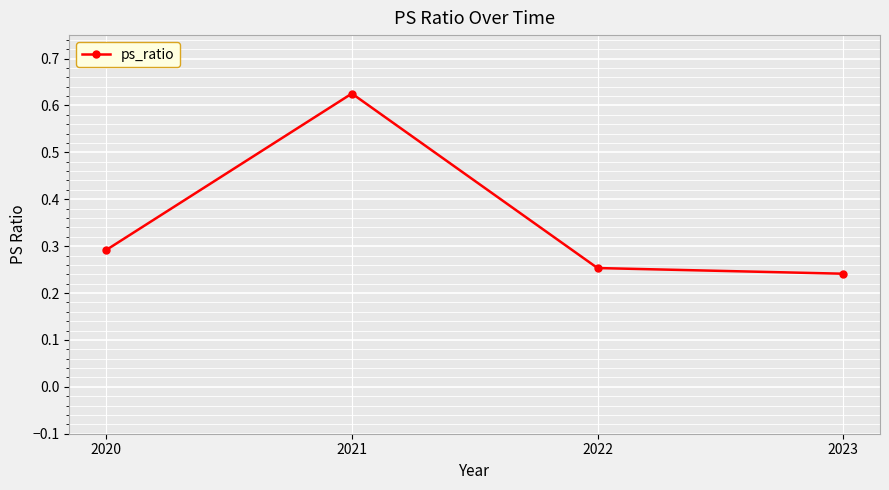

What is the change in value from 2020 to 2021?

+0.3